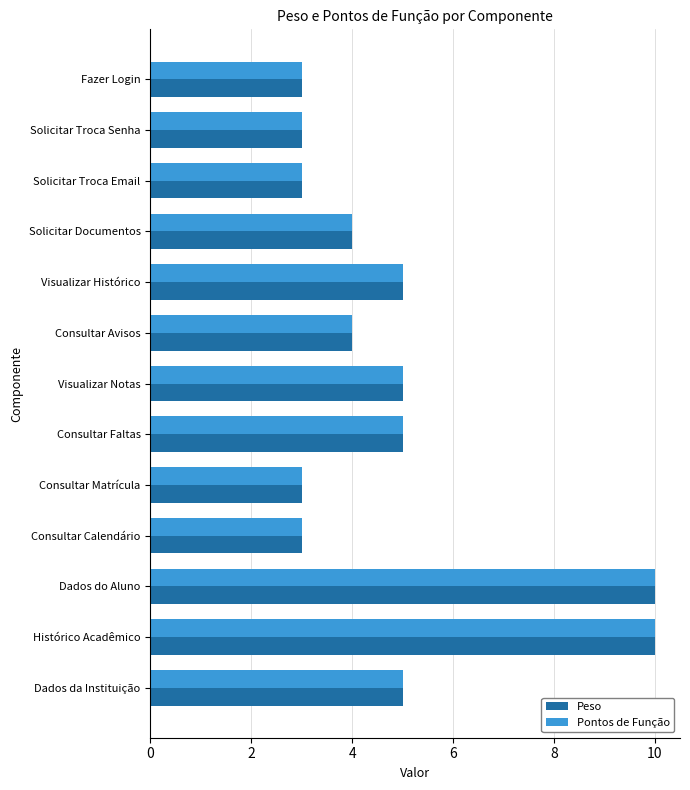

What is the difference between the maximum and minimum values in the Peso series?

7